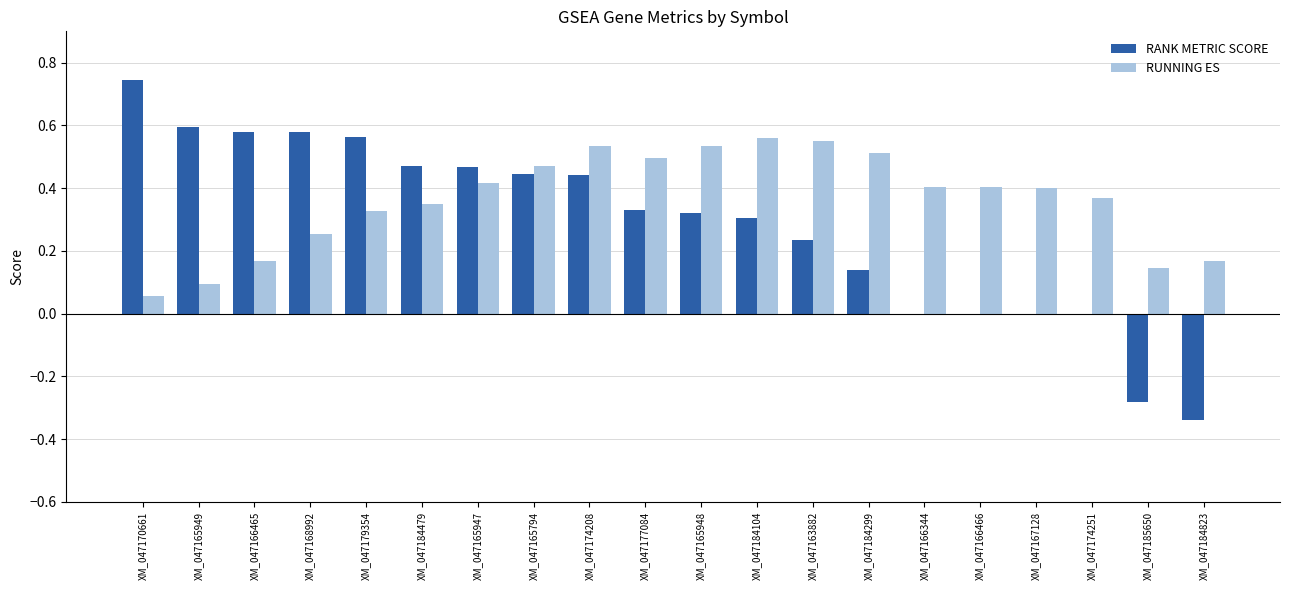

Which label corresponds to the largest value in the chart?

XM_047170661